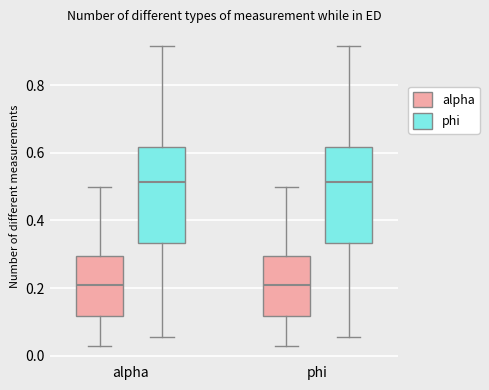

Reading left to right, transcribe this box plot: for each box, give where its median line is, the range the box spans, and where its two whiskers end, as read against the y-axis. The values are not printed on the chart, so give them approximately, as read against the axis.

alpha (alpha): median 0.20, box 0.12 to 0.30, whiskers 0.02 to 0.50
alpha (phi): median 0.52, box 0.34 to 0.62, whiskers 0.06 to 0.92
phi (alpha): median 0.20, box 0.12 to 0.30, whiskers 0.02 to 0.50
phi (phi): median 0.52, box 0.34 to 0.62, whiskers 0.06 to 0.92